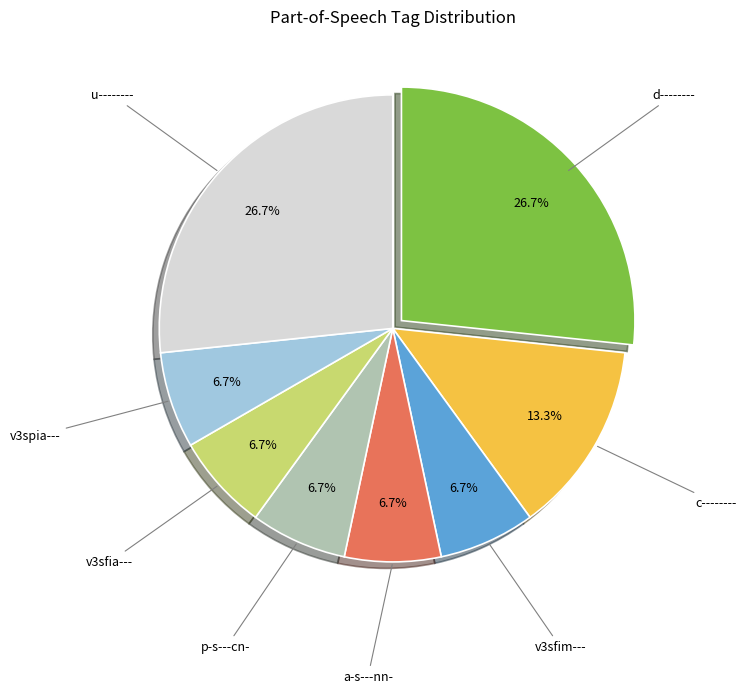

To the nearest percent, what is the average slice percentage?

12%